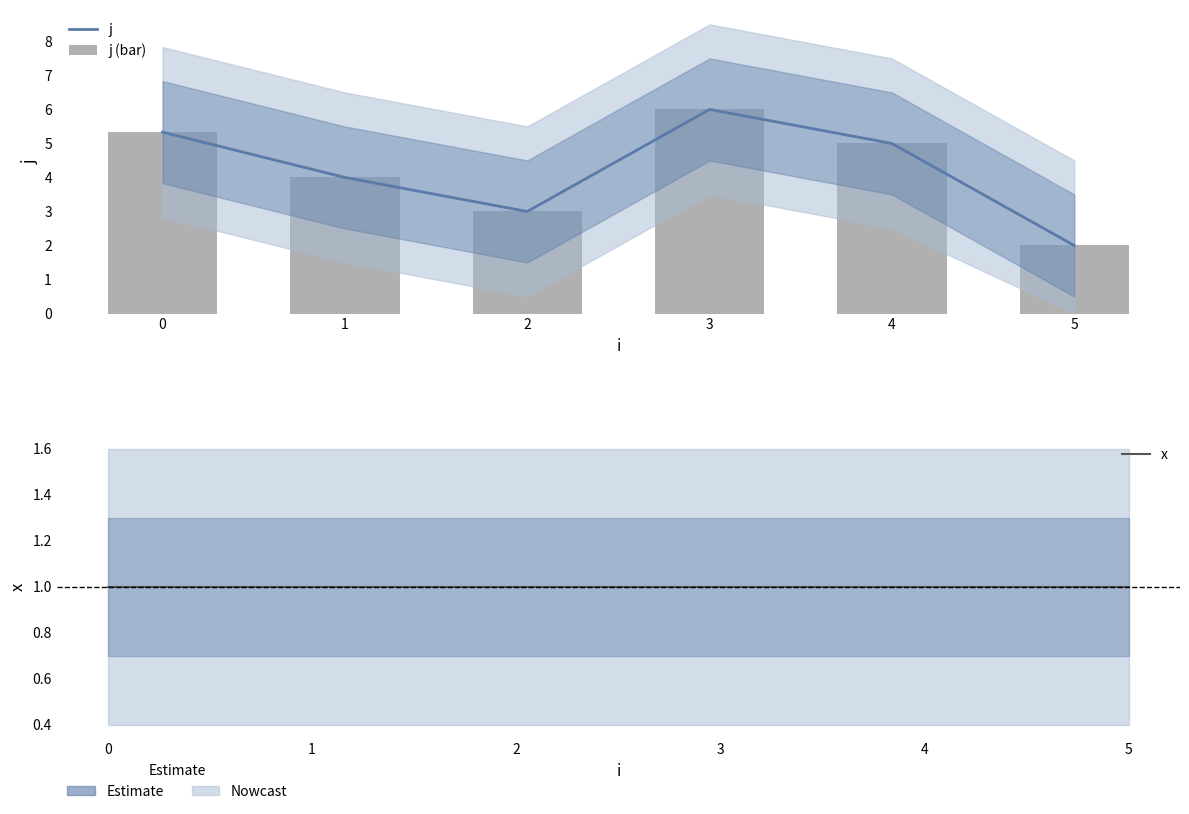

At which category is the sum across all series the highest?

3